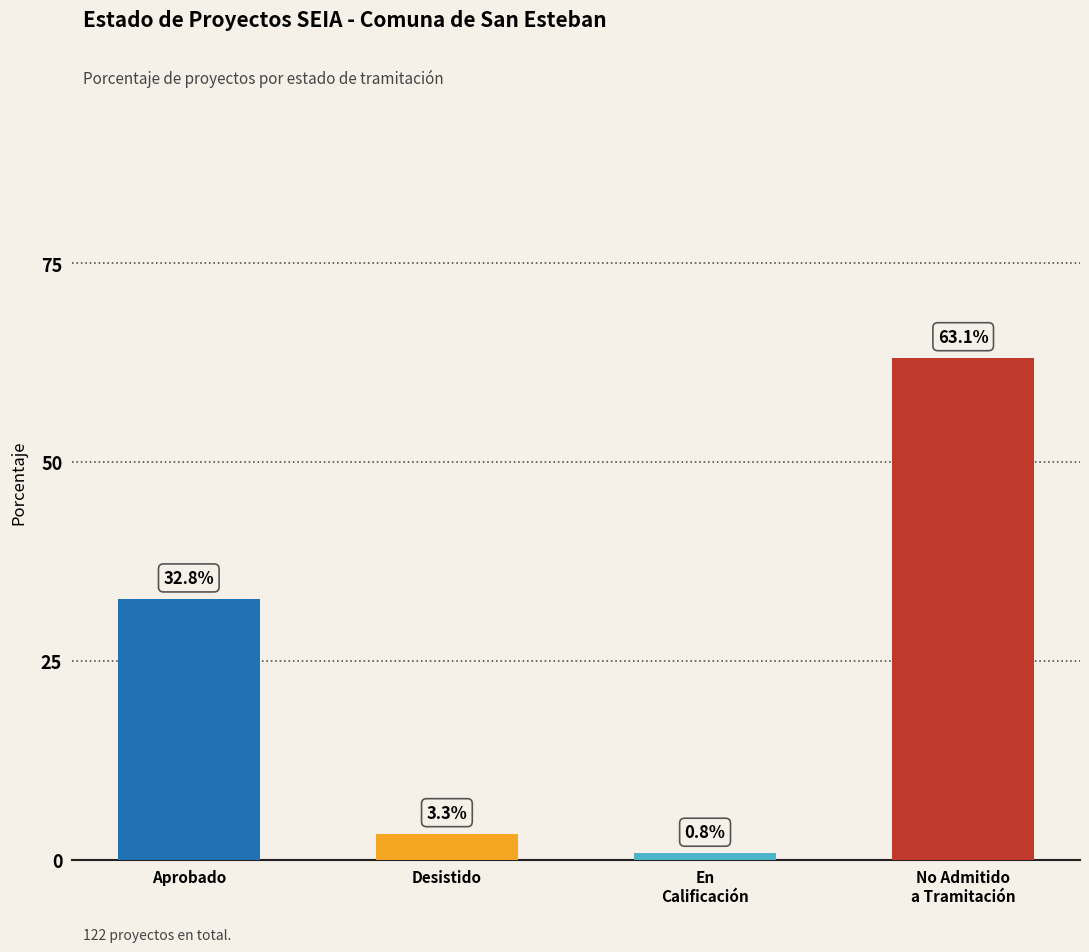

What is the sum of all values?

100.0